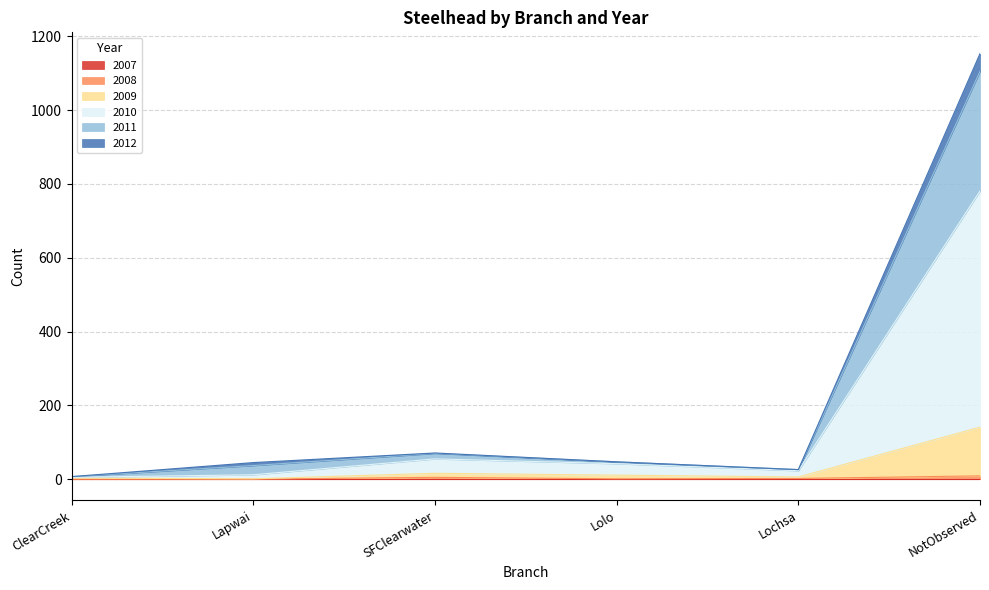

True or false: 2011 has more than 0 points higher than both neighbors.

True